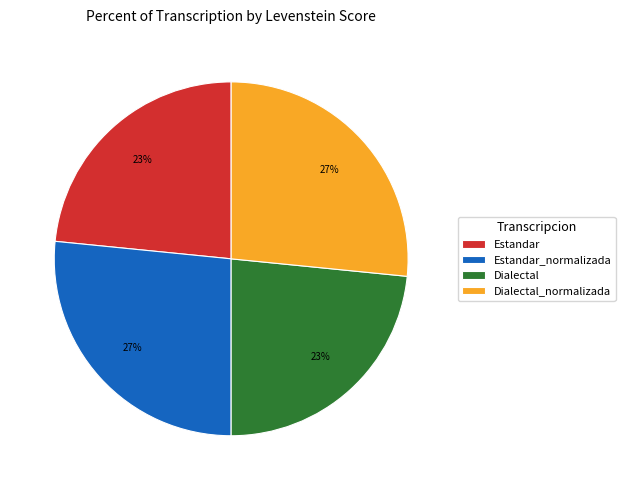

How many slices are in this pie chart?

4